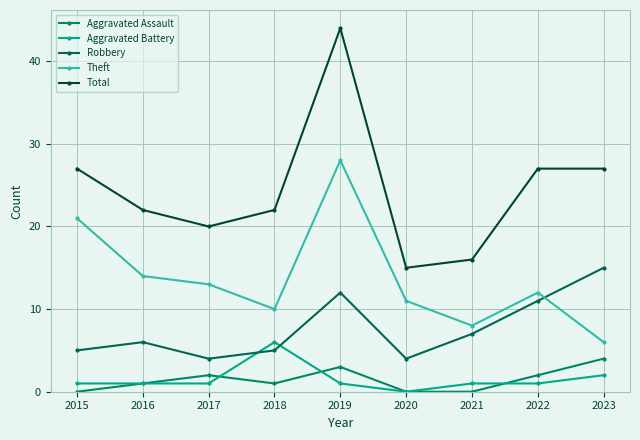

Between 2020 and 2023, which series saw the biggest shift?

Total